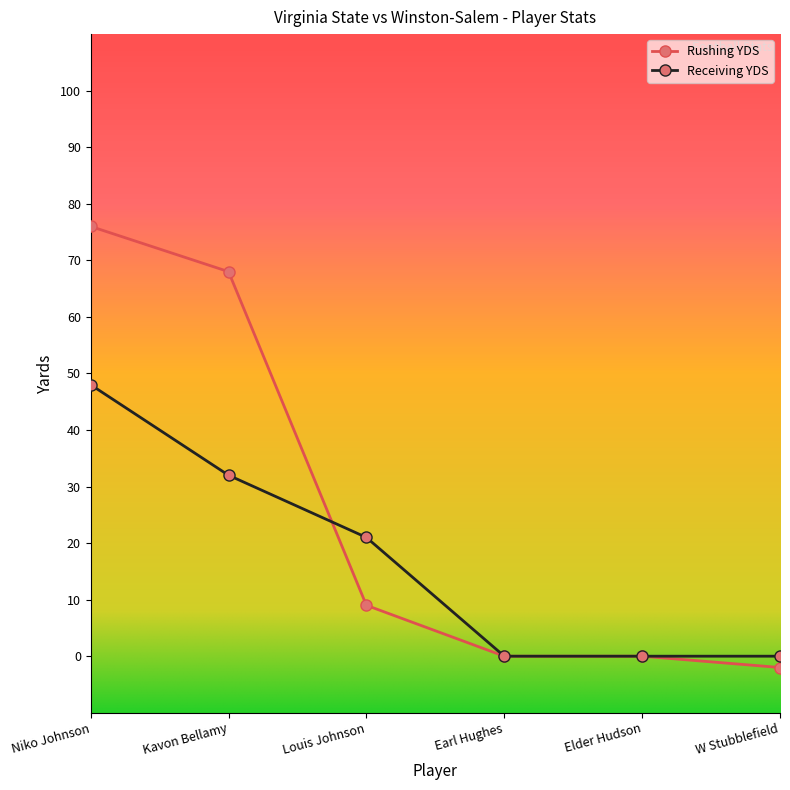

What is the difference between the Receiving YDS values at Kavon Bellamy and W Stubblefield?

32